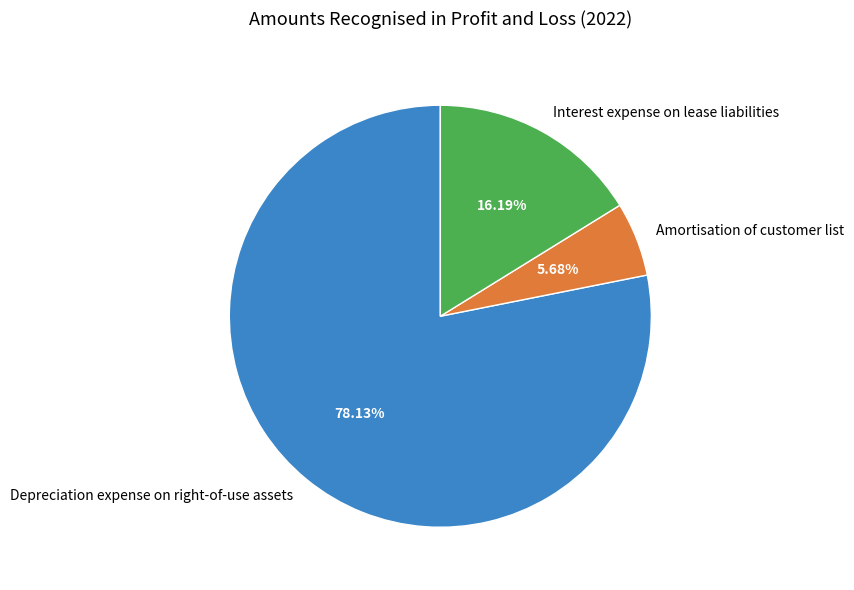

Between Interest expense on lease liabilities and Amortisation of customer list, which is larger?

Interest expense on lease liabilities